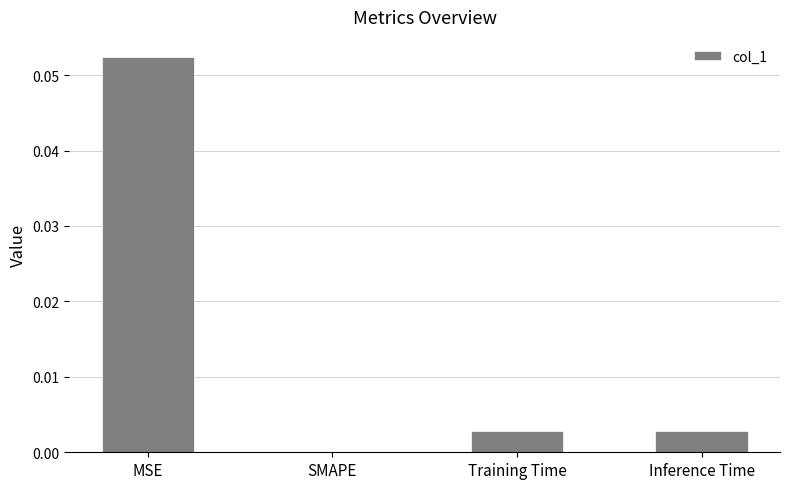

True or false: the data shows 0.0 at Training Time.

True